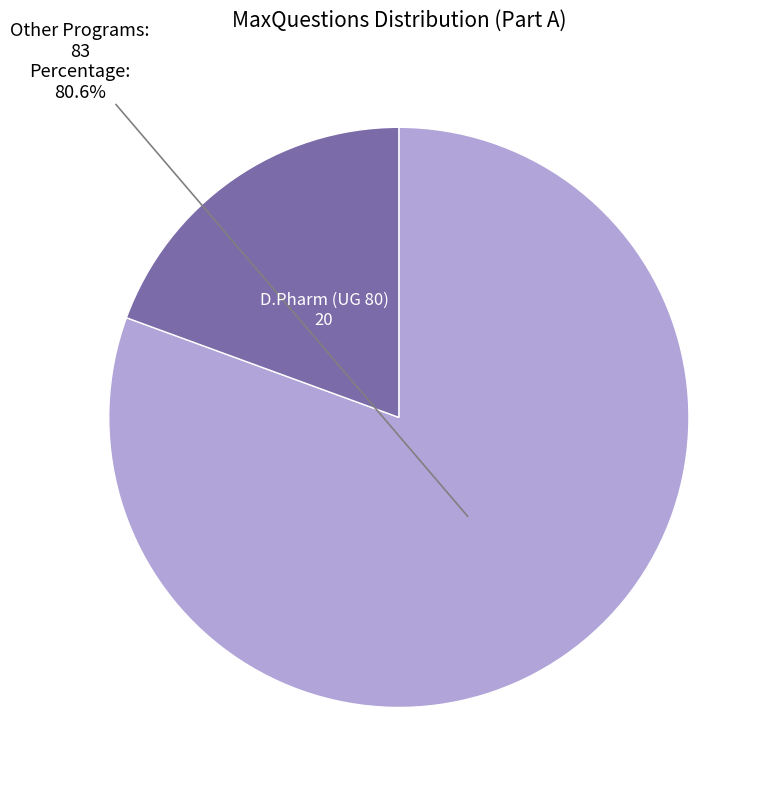

Is there a majority slice in this chart?

Yes